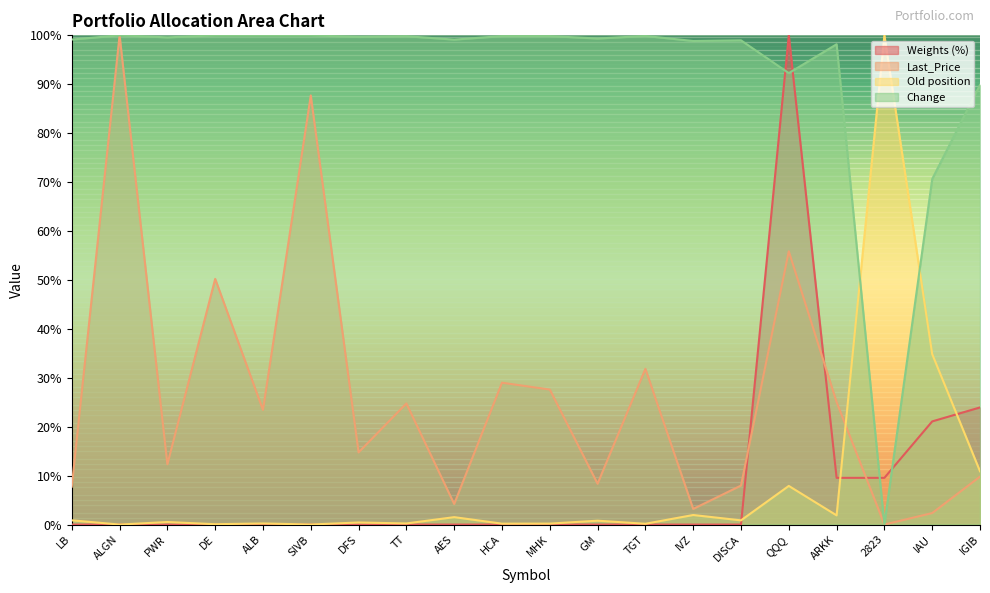

Reading left to right, extract all data points from this chart.

Weights (%): LB=0.0	ALGN=0.0	PWR=0.0	DE=0.0	ALB=0.0	SIVB=0.0	DFS=0.0	TT=0.0	AES=0.0	HCA=0.0	MHK=0.0	GM=0.0	TGT=0.0	IVZ=0.0	DISCA=0.0	QQQ=1.0	ARKK=0.1	2823=0.1	IAU=0.2	IGIB=0.2
Last_Price: LB=0.1	ALGN=1.0	PWR=0.1	DE=0.5	ALB=0.2	SIVB=0.9	DFS=0.1	TT=0.2	AES=0.0	HCA=0.3	MHK=0.3	GM=0.1	TGT=0.3	IVZ=0.0	DISCA=0.1	QQQ=0.6	ARKK=0.3	2823=0.0	IAU=0.0	IGIB=0.1
Old position: LB=0.0	ALGN=0.0	PWR=0.0	DE=0.0	ALB=0.0	SIVB=0.0	DFS=0.0	TT=0.0	AES=0.0	HCA=0.0	MHK=0.0	GM=0.0	TGT=0.0	IVZ=0.0	DISCA=0.0	QQQ=0.1	ARKK=0.0	2823=1.0	IAU=0.3	IGIB=0.1
Change: LB=1.0	ALGN=1.0	PWR=1.0	DE=1.0	ALB=1.0	SIVB=1.0	DFS=1.0	TT=1.0	AES=1.0	HCA=1.0	MHK=1.0	GM=1.0	TGT=1.0	IVZ=1.0	DISCA=1.0	QQQ=0.9	ARKK=1.0	2823=0.0	IAU=0.7	IGIB=0.9